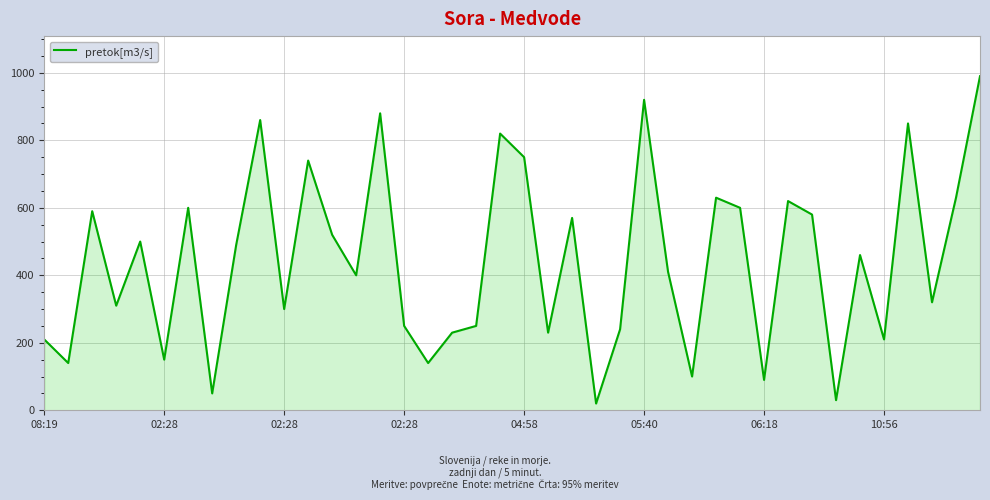

What is the difference between the maximum and minimum values?

970